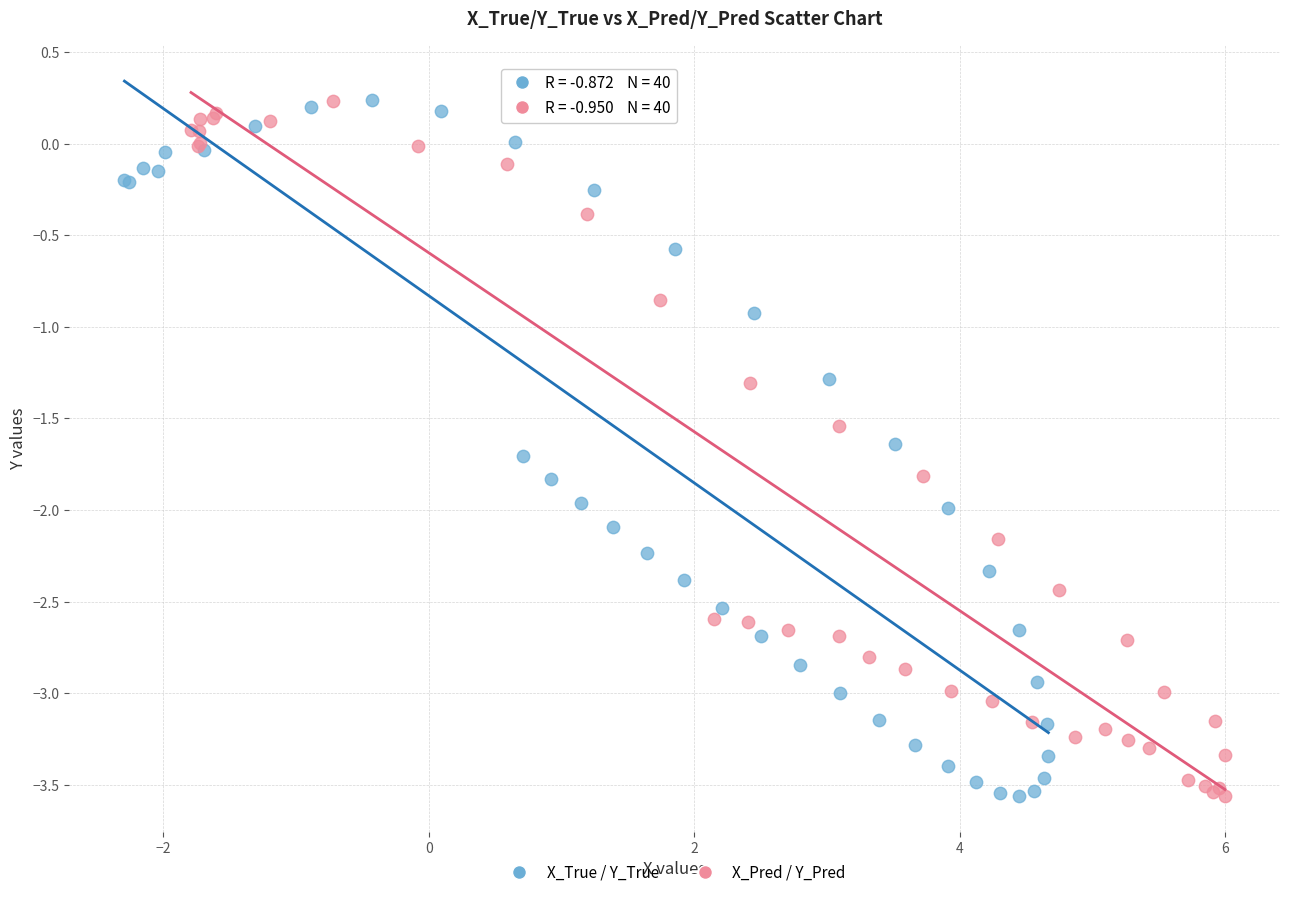

What are all the series names shown in the legend?

X_True / Y_True, X_Pred / Y_Pred